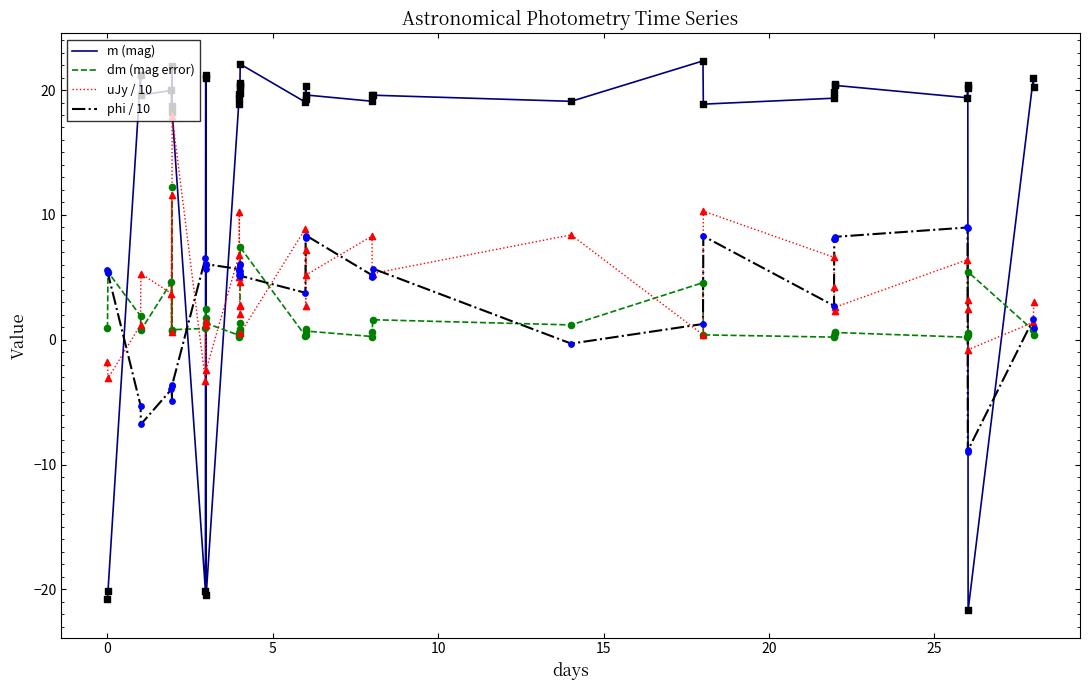

Which series has the largest total across all categories?

m (mag)